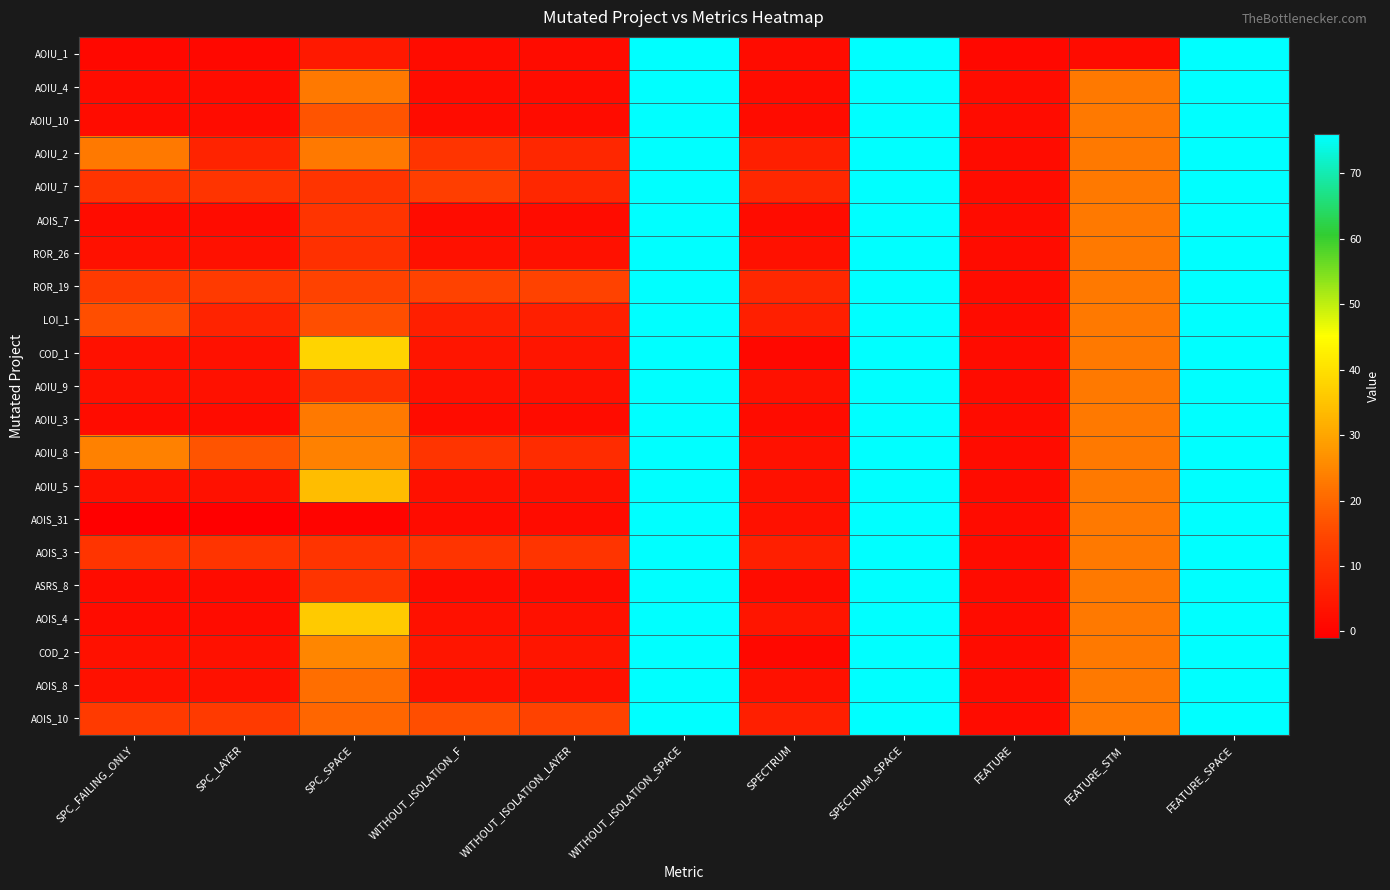

At which category is the sum across all series the highest?

WITHOUT_ISOLATION_SPACE